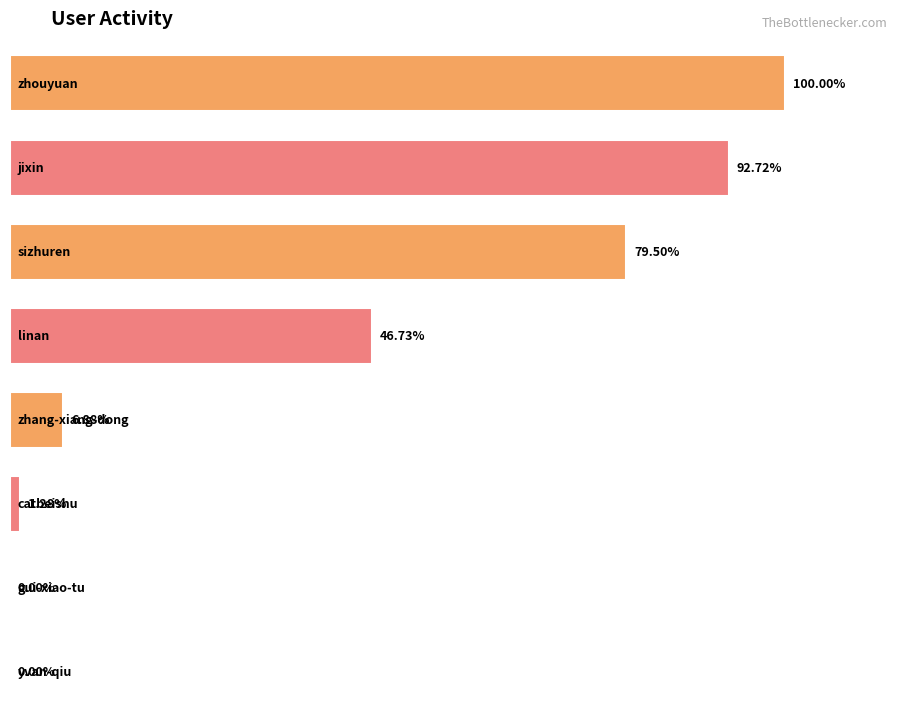

Are the bars horizontal?

Yes